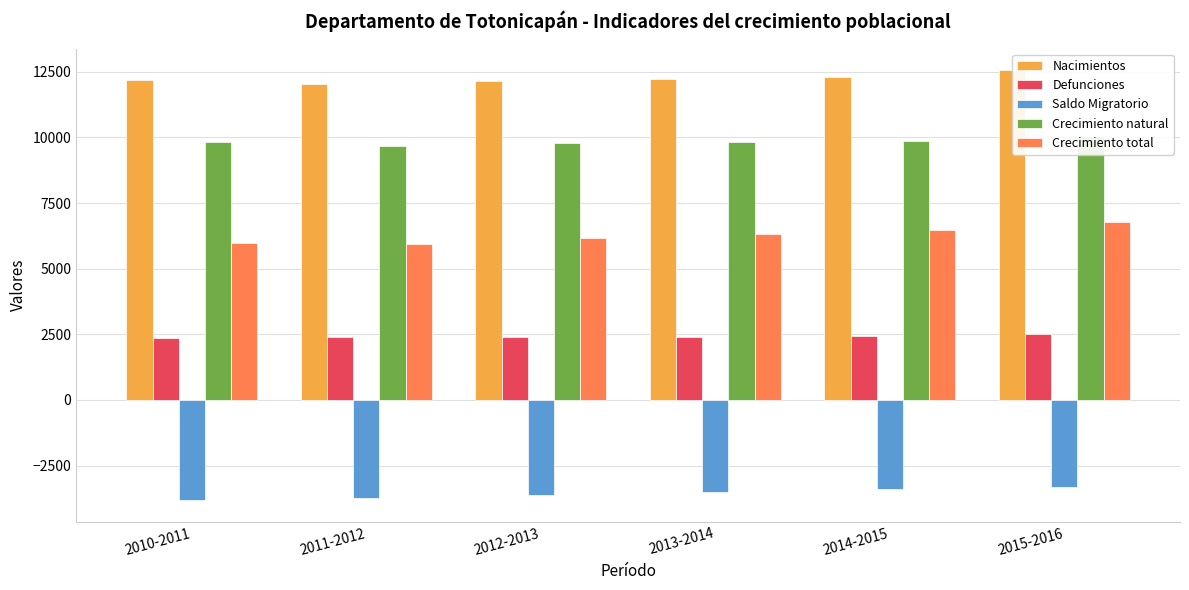

What is the smallest value displayed?

-3824.4